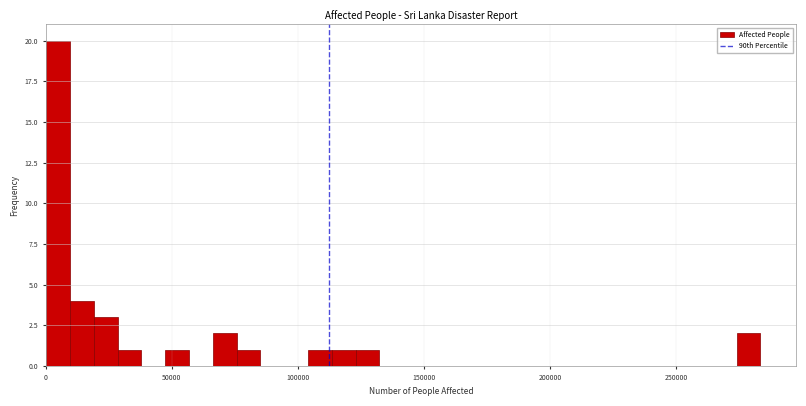

Read against the x-axis, roughly where is the centre of the tallest bar?

5000